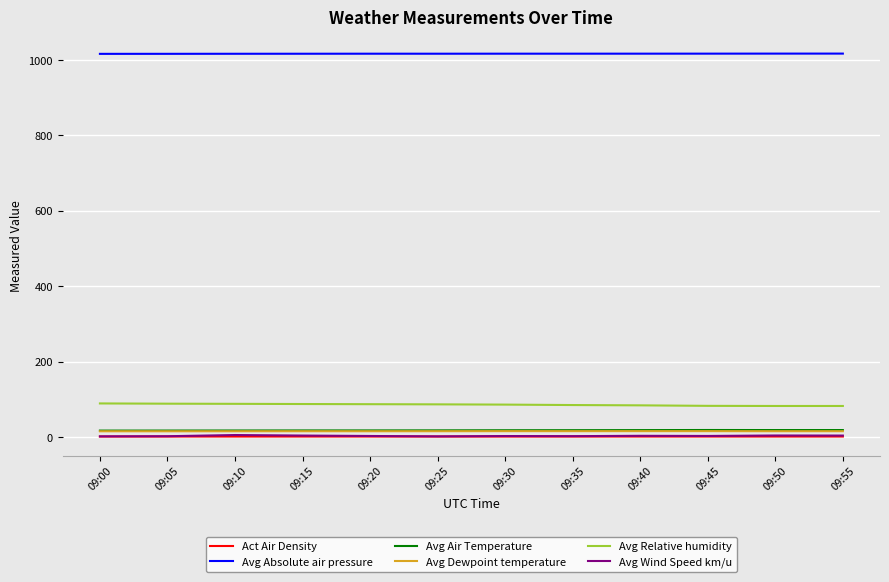

True or false: Avg Absolute air pressure and Avg Dewpoint temperature cross at least once.

False